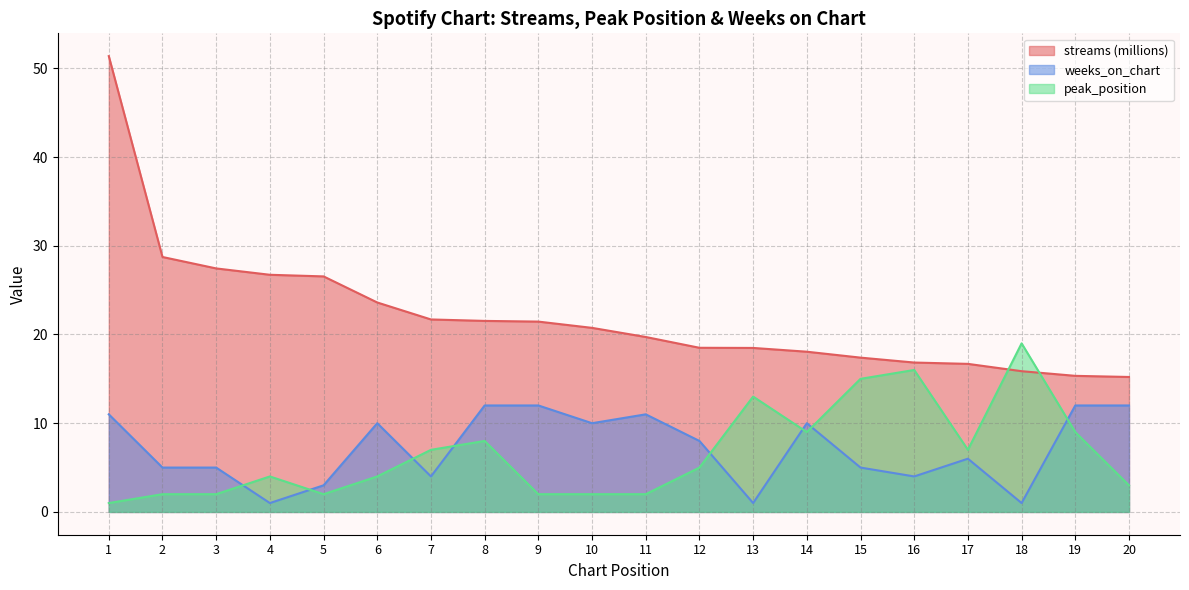

What is the lowest value of the streams series?

15.2